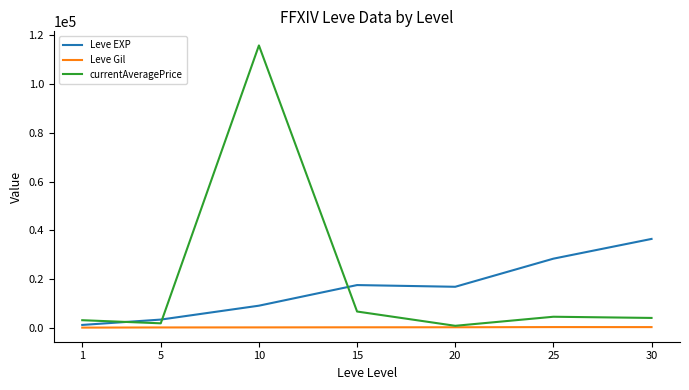

Which series has the widest spread of values?

currentAveragePrice